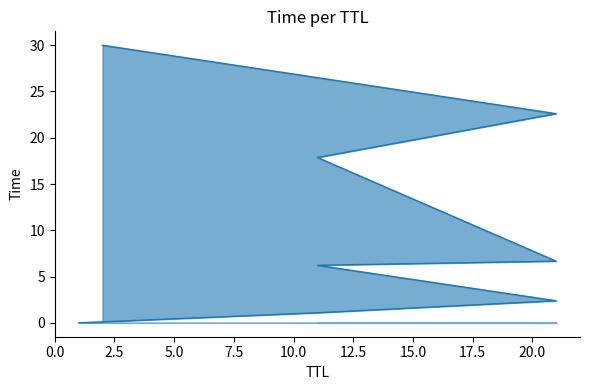

Rank the categories by value from lowest to highest.

1, 11, 21, 11, 21, 11, 21, 2